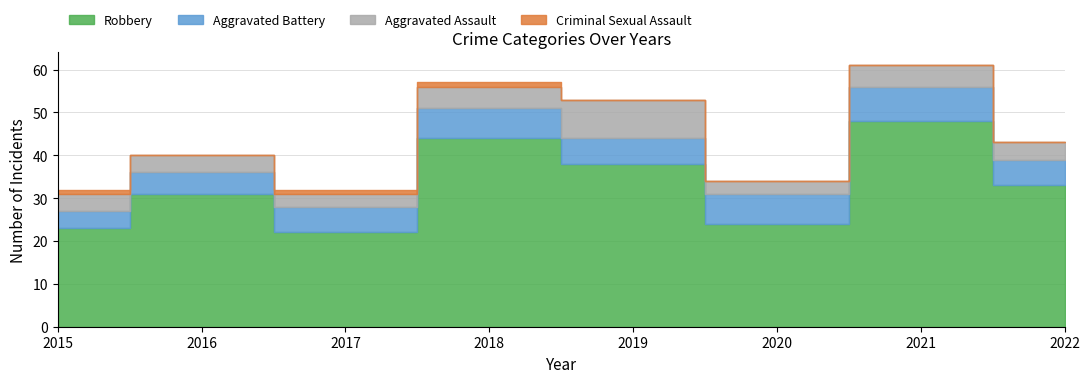

Is it true that Aggravated Assault equals 7 at 2018?

False